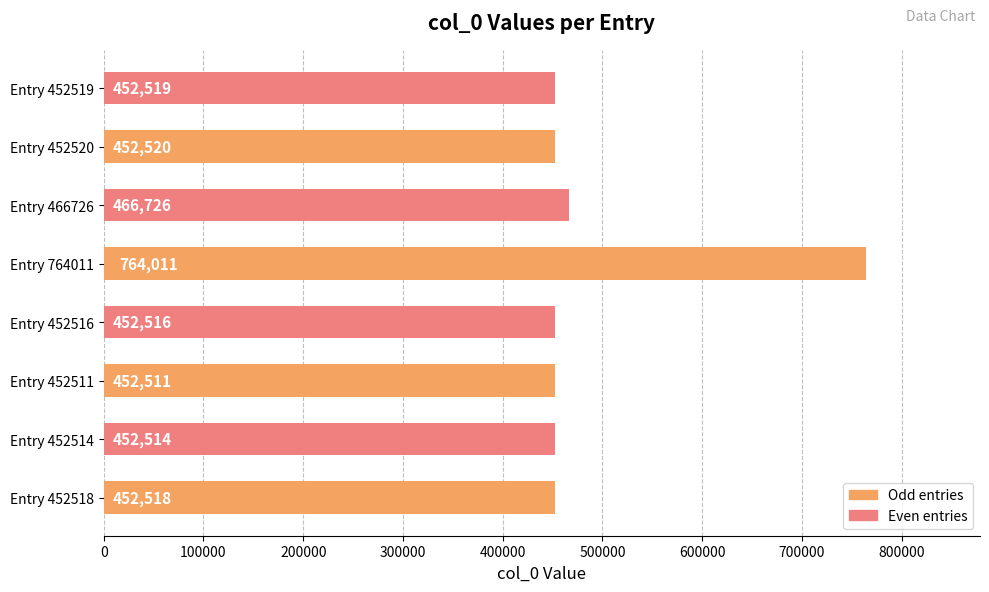

Reading bottom to top, what are all the values shown in this chart?

Entry 452518=452518	Entry 452514=452514	Entry 452511=452511	Entry 452516=452516	Entry 764011=764011	Entry 466726=466726	Entry 452520=452520	Entry 452519=452519